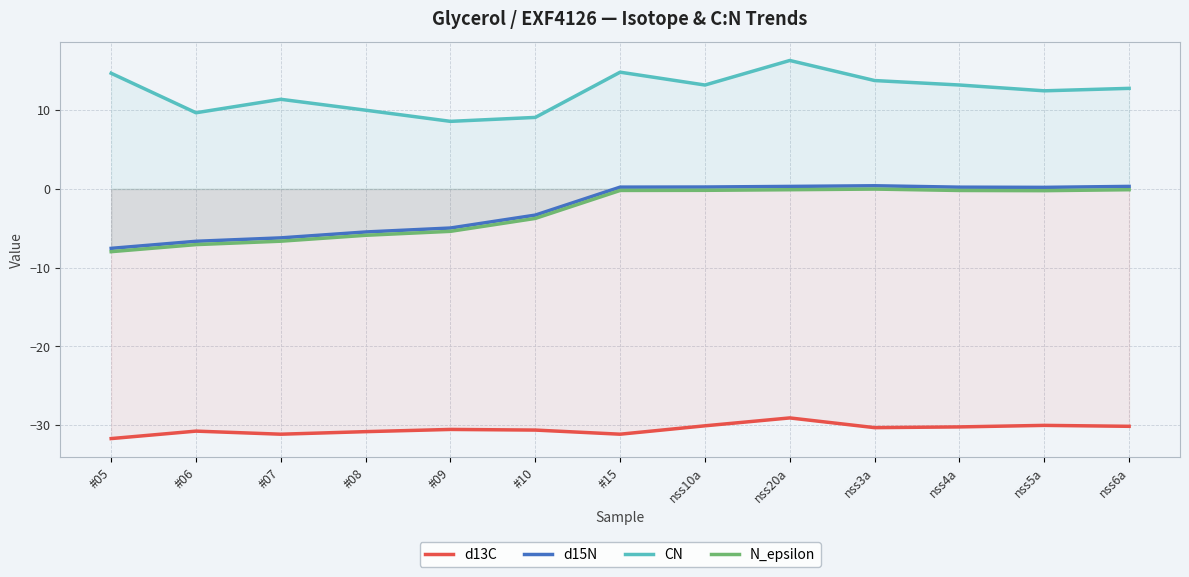

Where is the first local maximum for N_epsilon?

nss3a